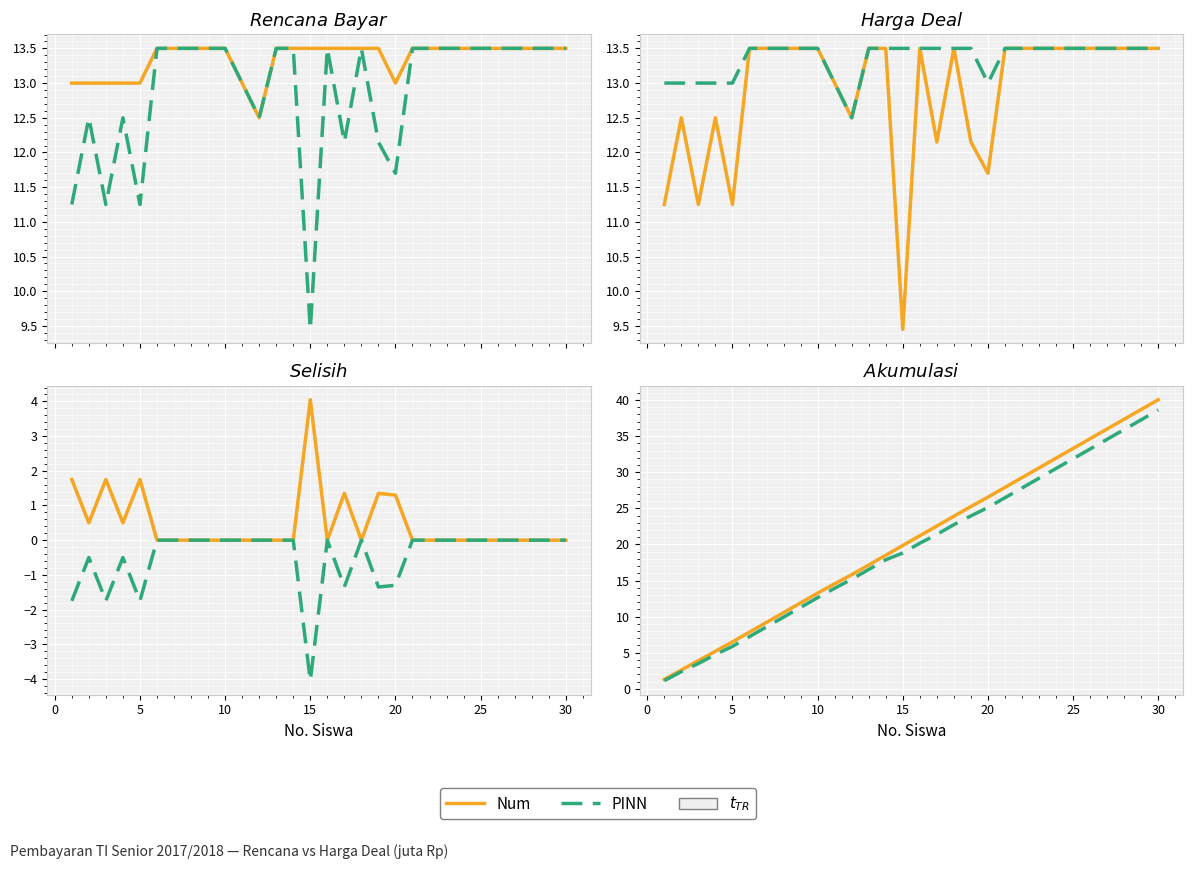

The Num series shows 25.2 at 28. True or false?

False